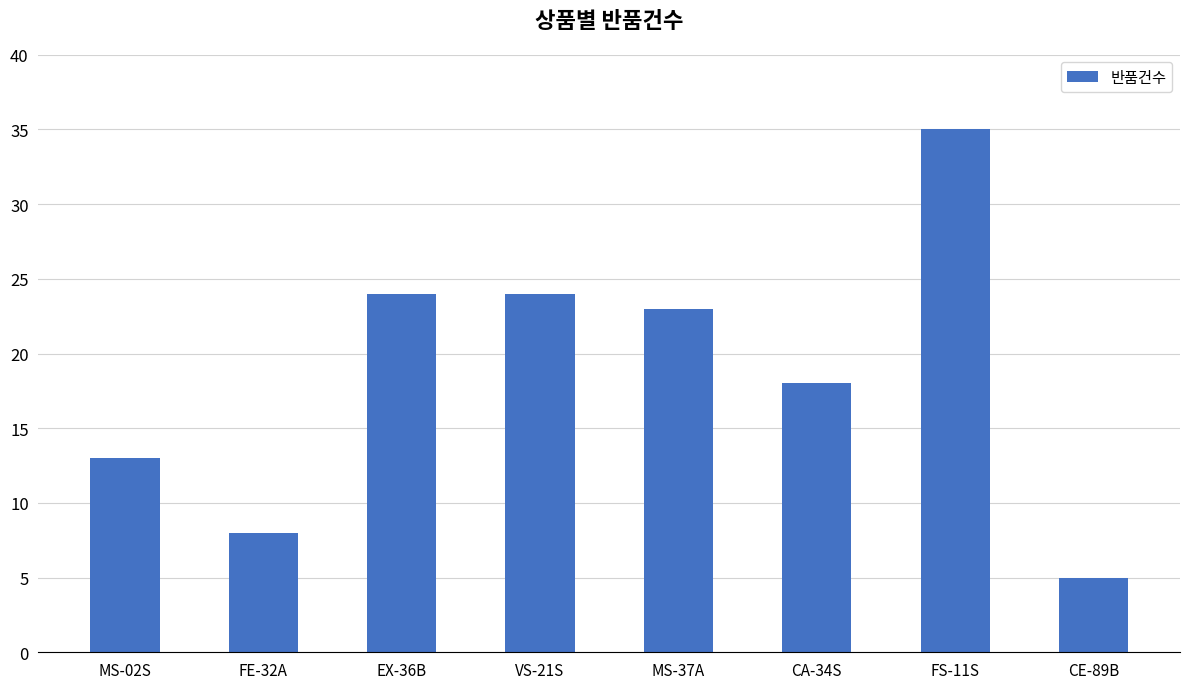

At which label does the data first exceed 23?

EX-36B